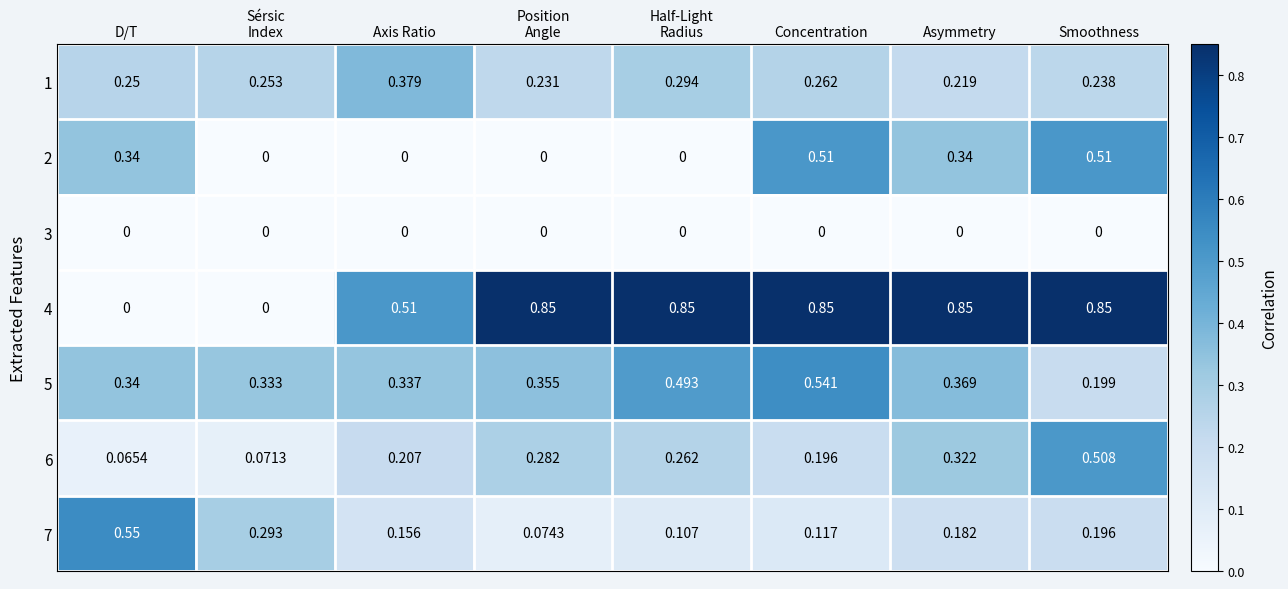

What is the total value across all series at Concentration?

2.5